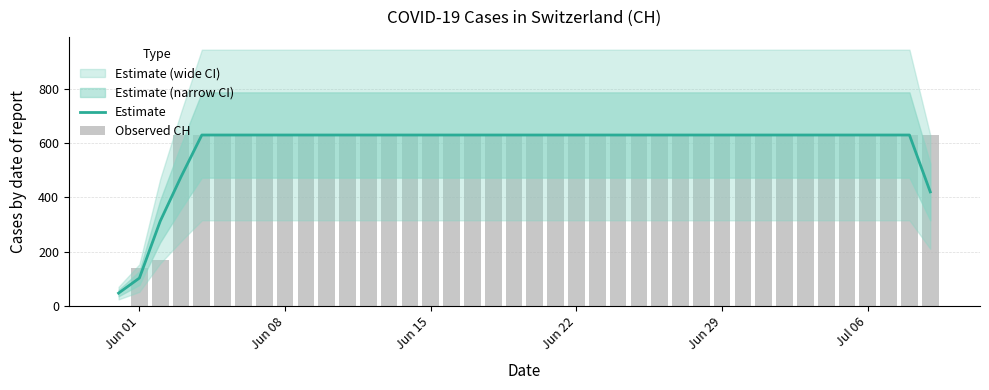

At how many categories does at least one series exceed 381?

37